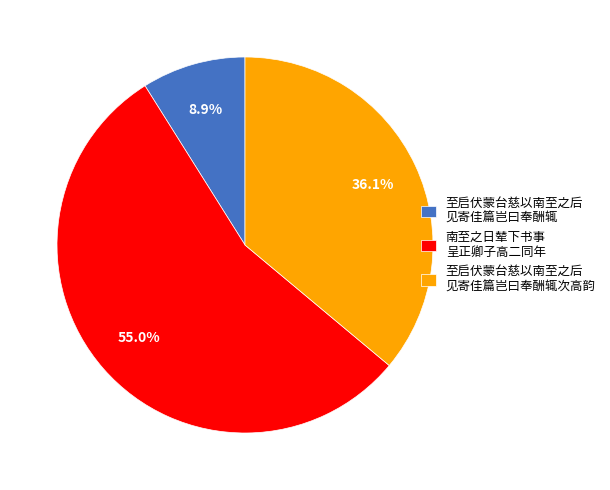

What is the total percentage of 至启伏蒙台慈以南至之后 见寄佳篇岂曰奉酬辄 and 至启伏蒙台慈以南至之后 见寄佳篇岂曰奉酬辄次高韵?

45.0%